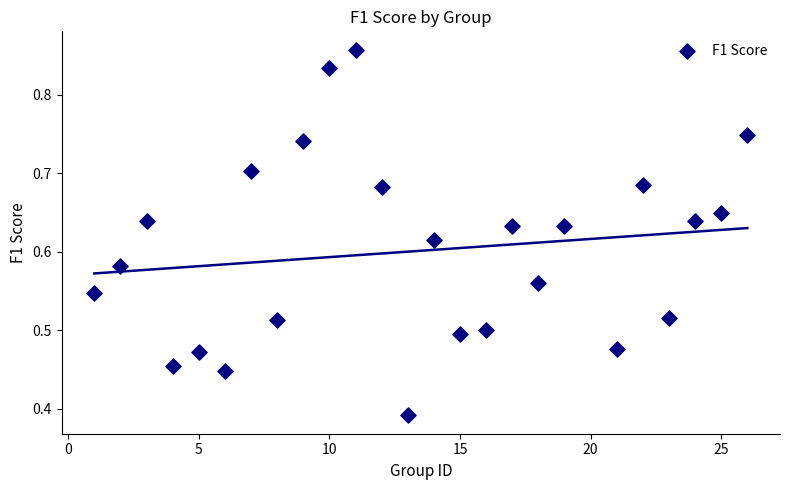

What is the range of X values (max minus min)?

25.0